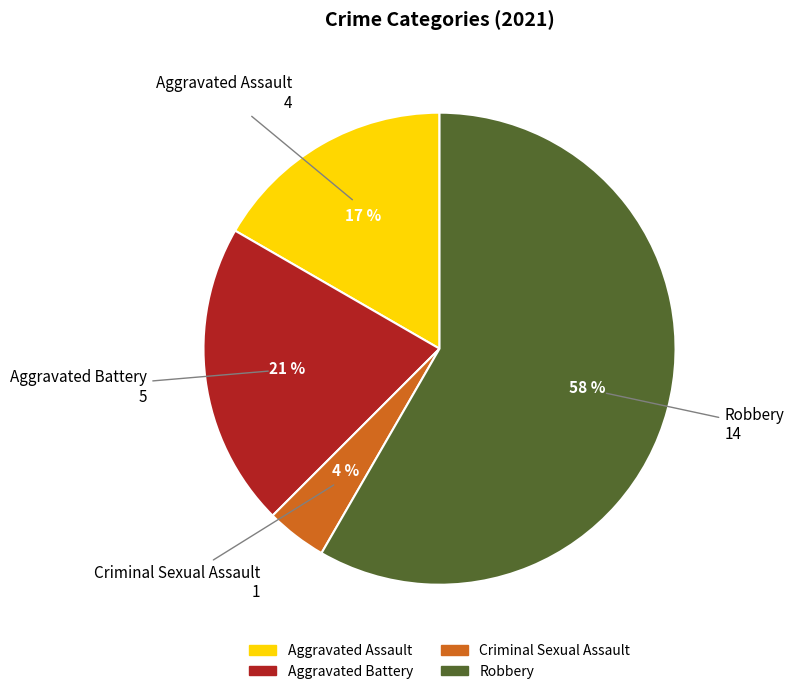

Is there any slice that represents more than half of the pie?

Yes